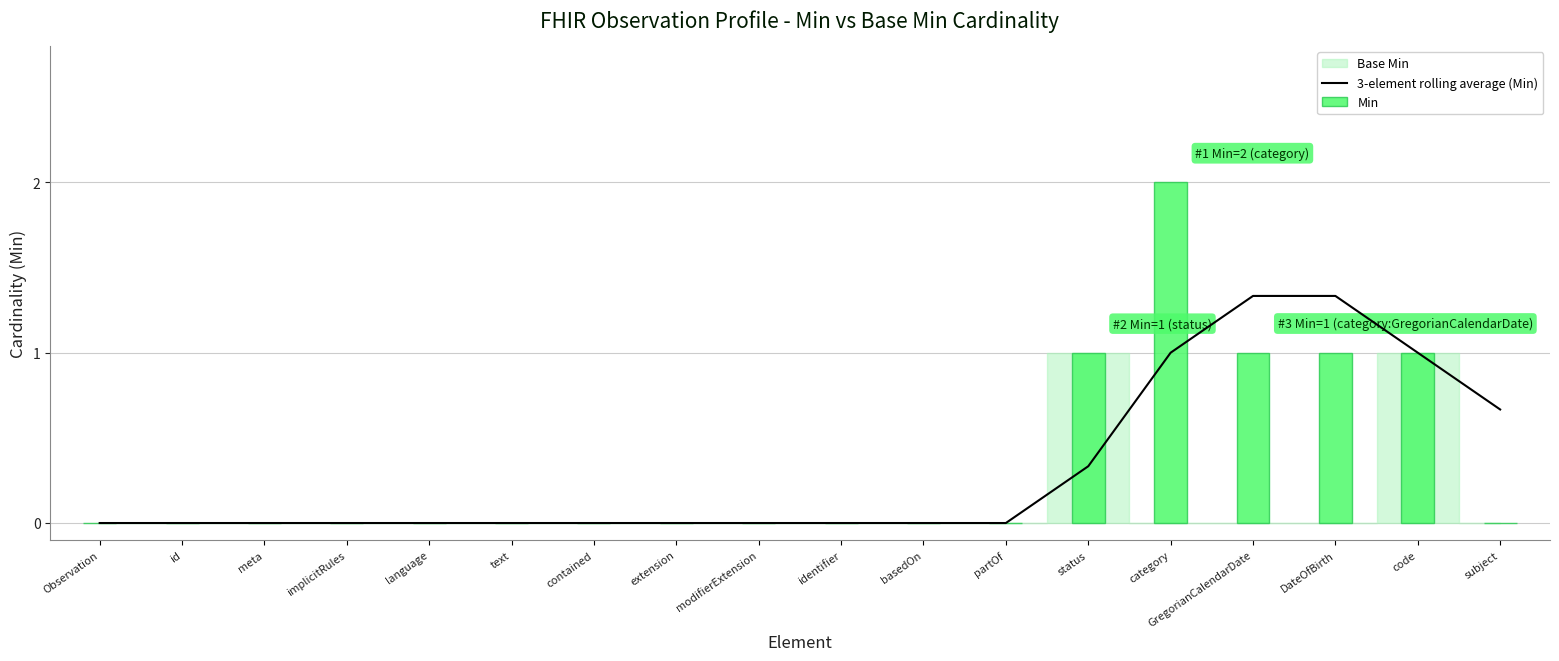

Which series changed the most between contained and partOf?

3-element rolling average (Min)